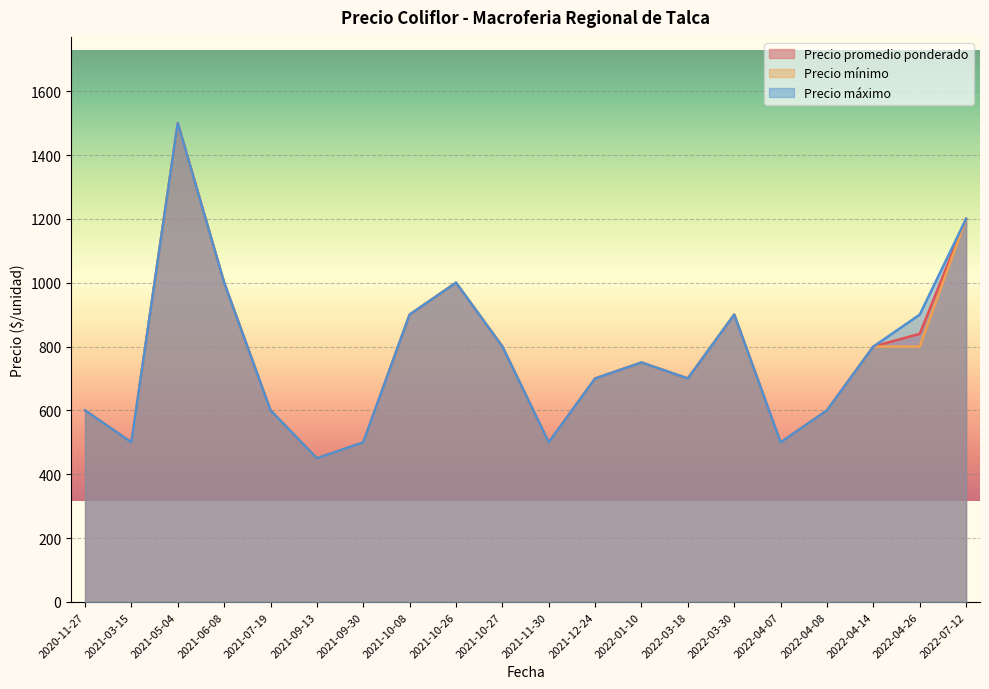

True or false: Precio máximo has more than 1 interior local peaks.

True